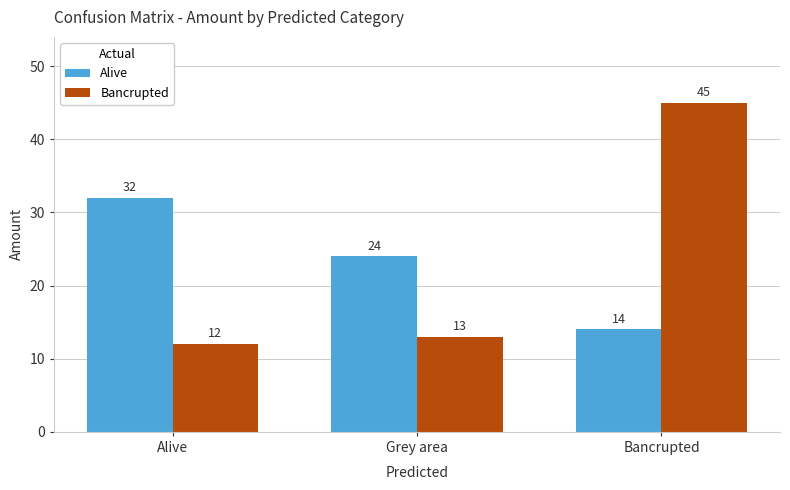

What is the minimum value for Alive?

14